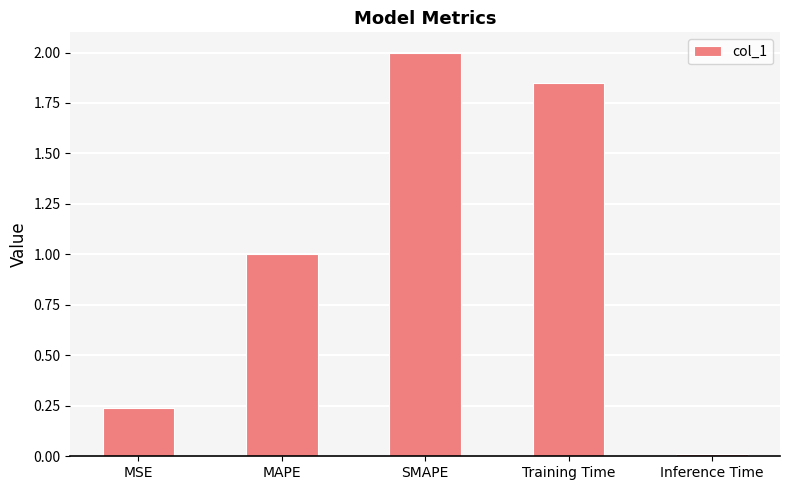

Which label corresponds to the largest value in the chart?

SMAPE